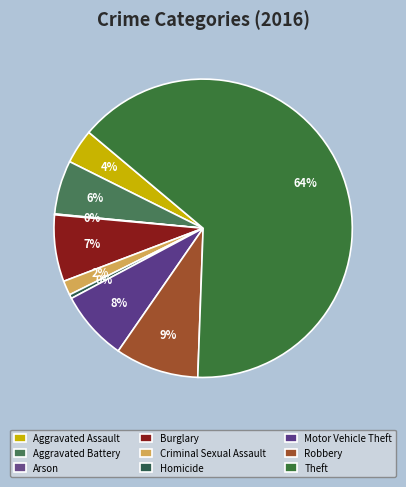

Rank the categories by value from lowest to highest.

Arson, Homicide, Criminal Sexual Assault, Aggravated Assault, Aggravated Battery, Burglary, Motor Vehicle Theft, Robbery, Theft